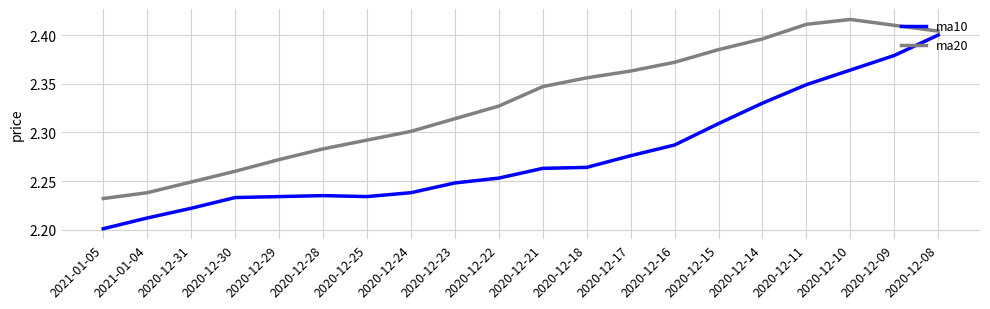

In ma10, how many points are higher than both neighbors (excluding endpoints)?

1